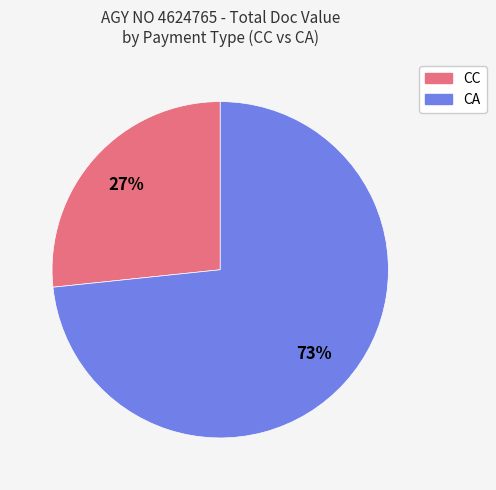

Is there any slice that represents more than half of the pie?

Yes